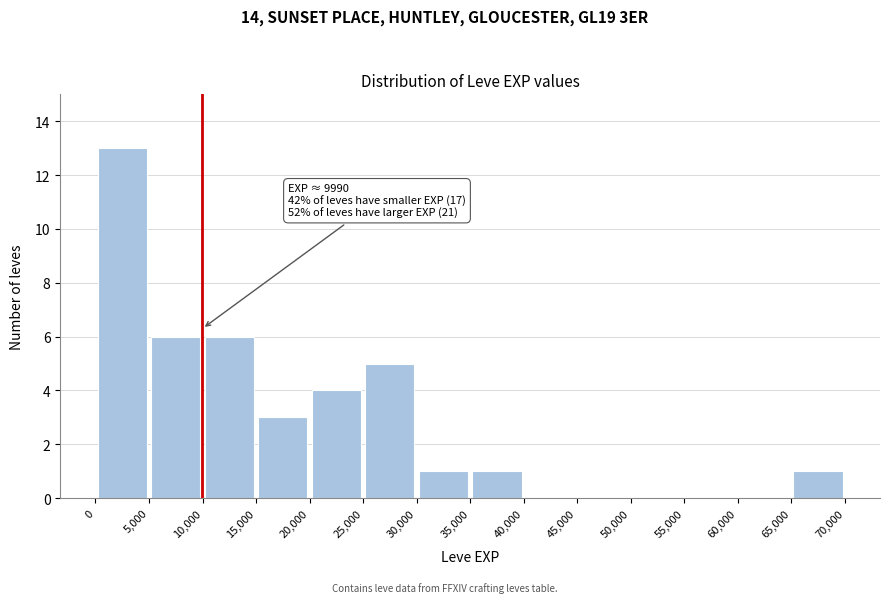

Which range on the x-axis has the tallest bar?

0 to 5,000